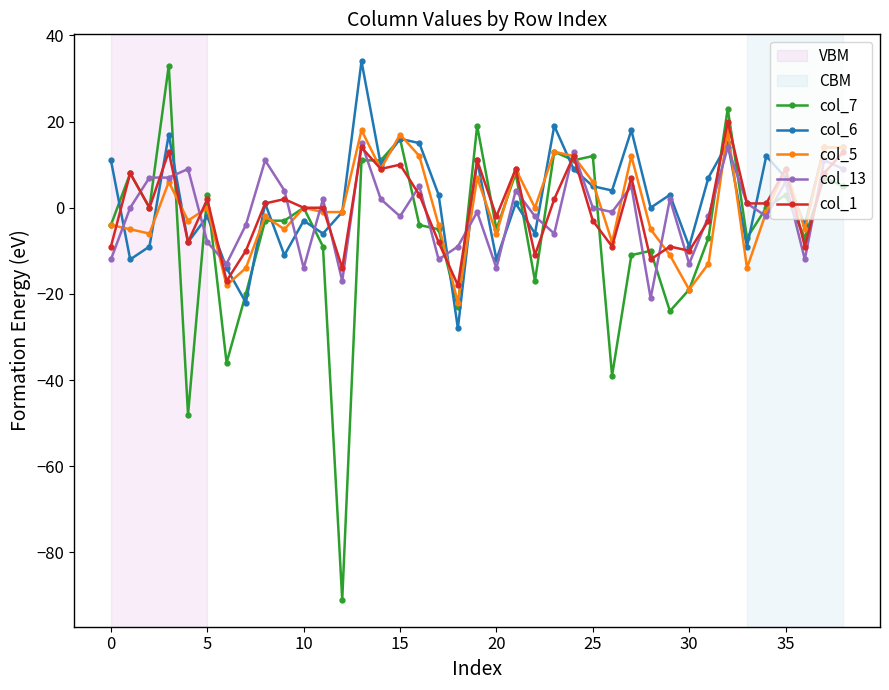

What is the value of the col_1 point at the 7th from the left?

-17